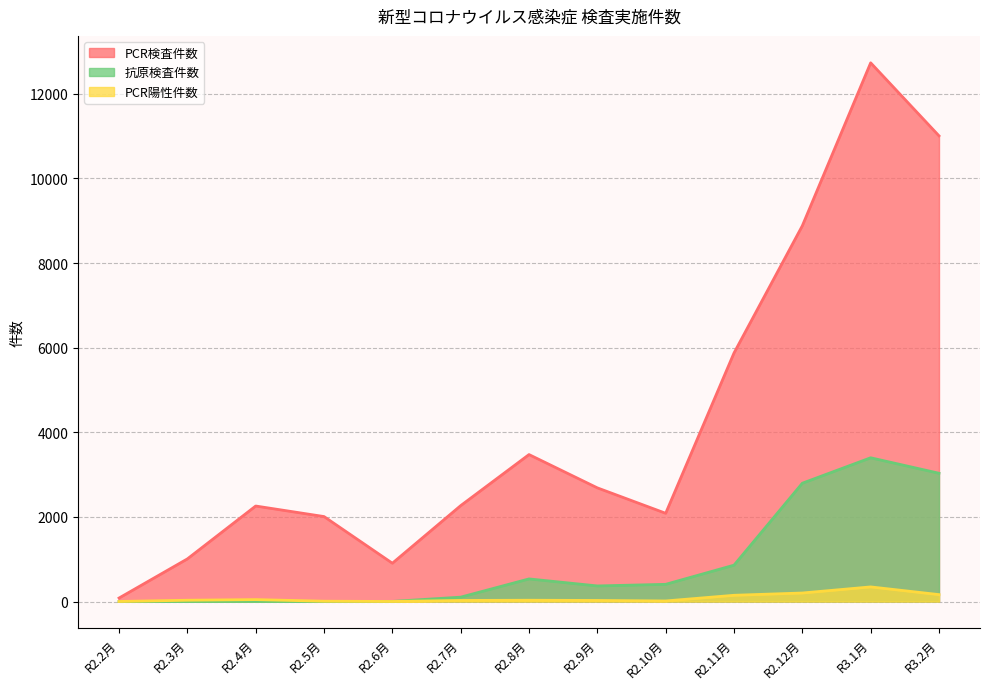

What is the total value across all series at R2.5月?

2015